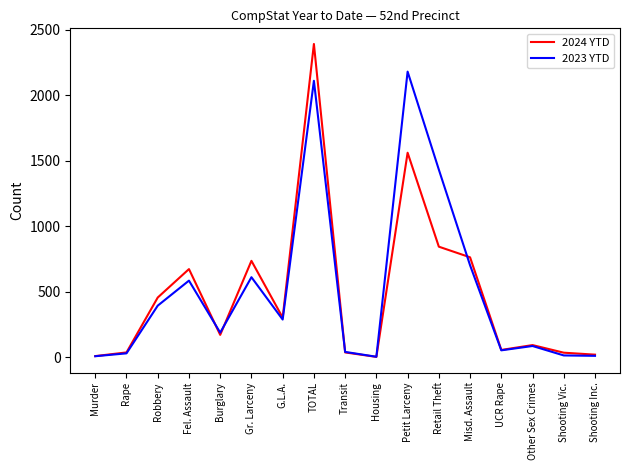

Which series has the largest total across all categories?

2023 YTD